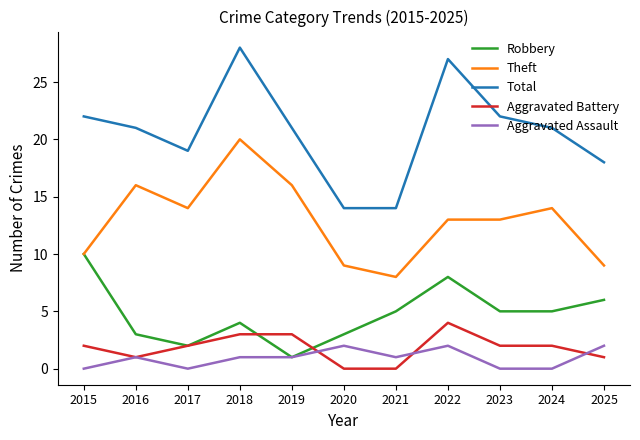

What is the difference between the highest and lowest values at 2025?

17